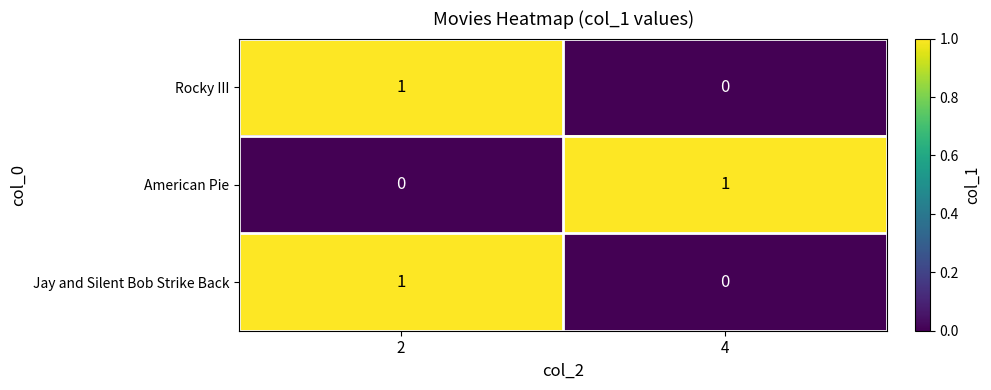

What is the spread (max minus min) of values at 2?

1